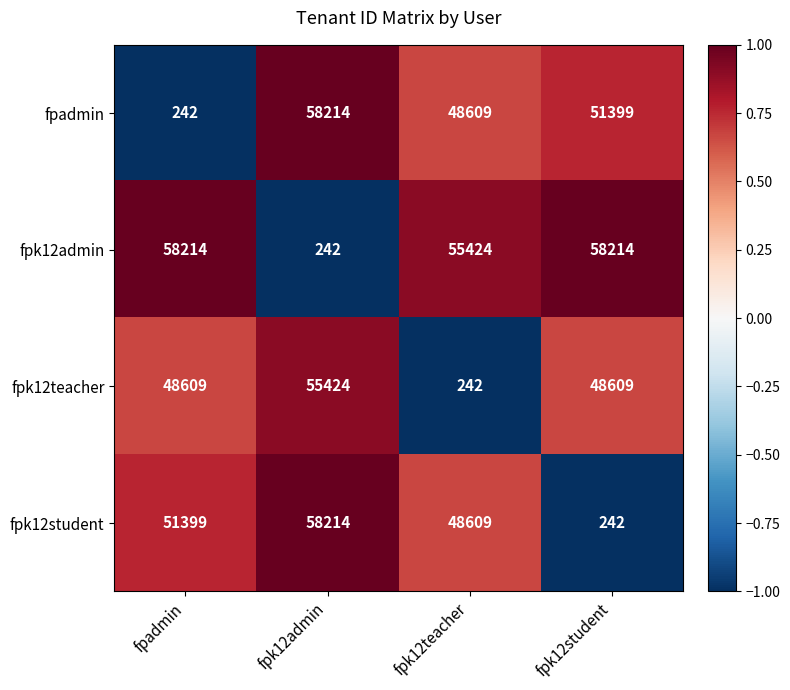

List the labels in order of fpk12student value, smallest first.

fpk12student, fpk12teacher, fpadmin, fpk12admin